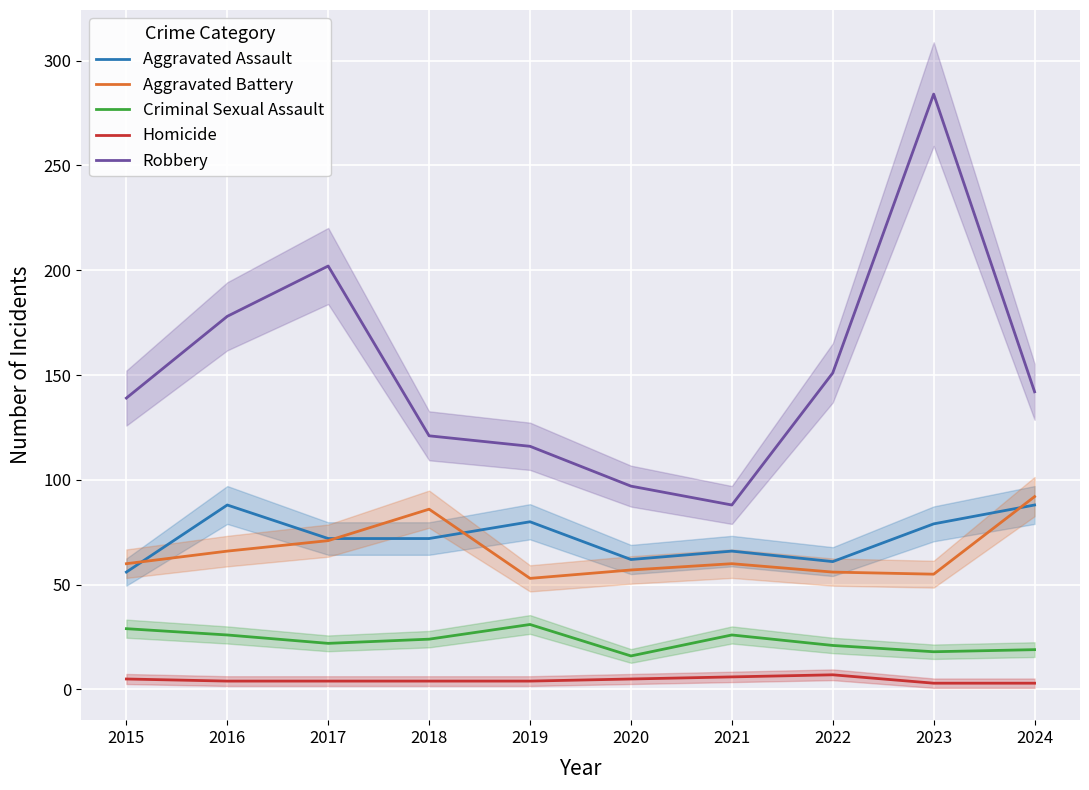

Rank the categories by Homicide value from highest to lowest.

2022, 2021, 2015, 2020, 2016, 2017, 2018, 2019, 2023, 2024